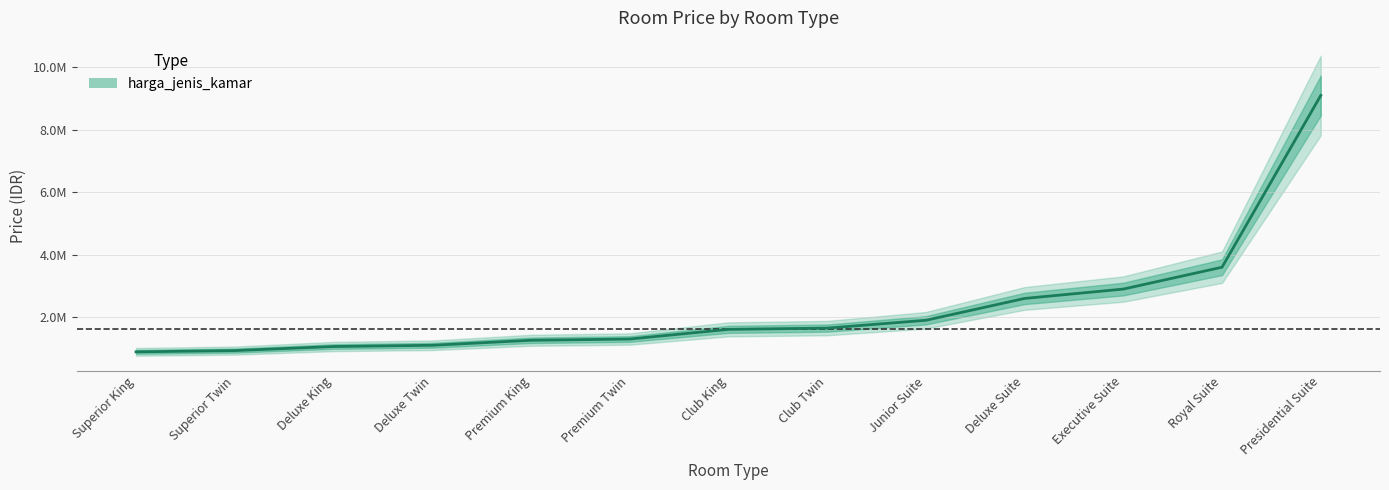

What is the difference between the maximum and second lowest values?

8170000